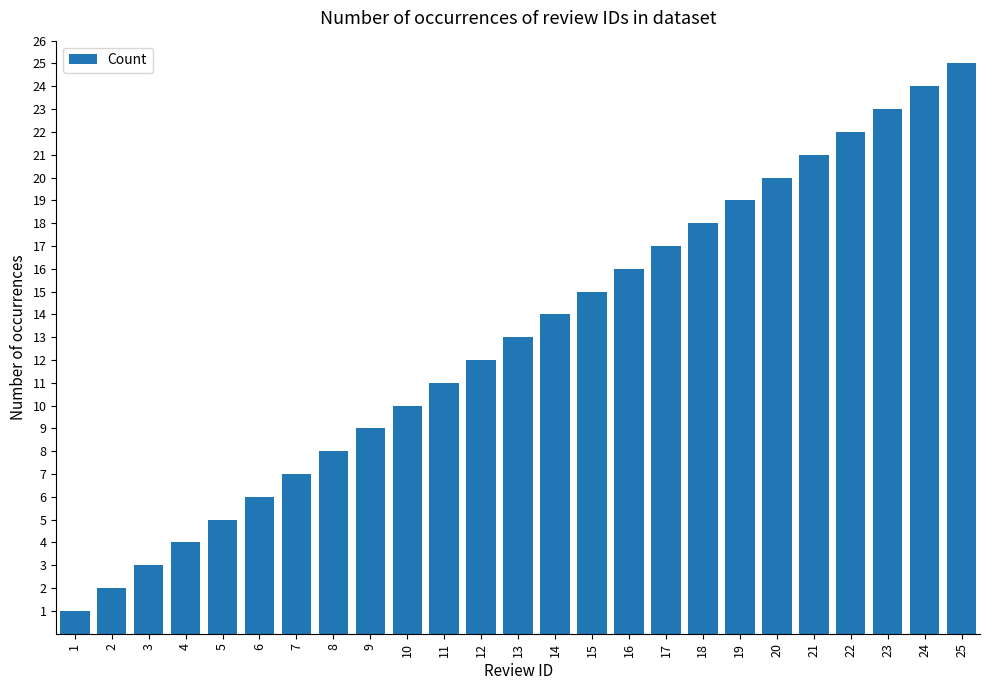

How many bars are there in total?

25